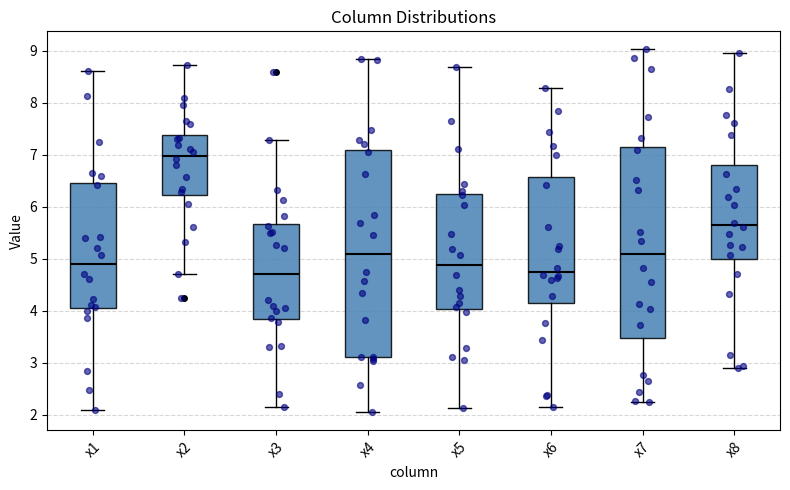

Reading left to right, transcribe this box plot: for each box, give where its median line is, the range the box spans, and where its two whiskers end, as read against the y-axis. The values are not printed on the chart, so give them approximately, as read against the axis.

x1: median 4.9, box 4.1 to 6.5, whiskers 2.1 to 8.6
x2: median 7.0, box 6.2 to 7.4, whiskers 4.7 to 8.7
x3: median 4.7, box 3.8 to 5.7, whiskers 2.2 to 7.3
x4: median 5.1, box 3.1 to 7.1, whiskers 2.0 to 8.8
x5: median 4.9, box 4.0 to 6.3, whiskers 2.1 to 8.7
x6: median 4.8, box 4.2 to 6.6, whiskers 2.2 to 8.3
x7: median 5.1, box 3.5 to 7.2, whiskers 2.2 to 9.0
x8: median 5.6, box 5.0 to 6.8, whiskers 2.9 to 9.0